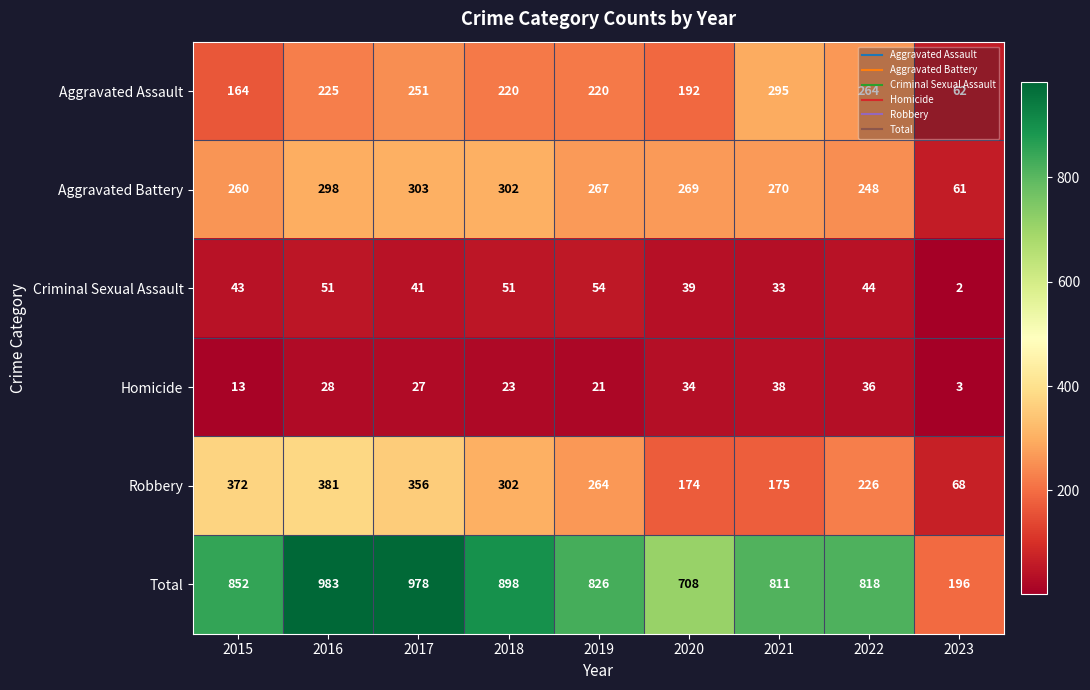

True or false: Robbery has a value of 174 at 2020.

True